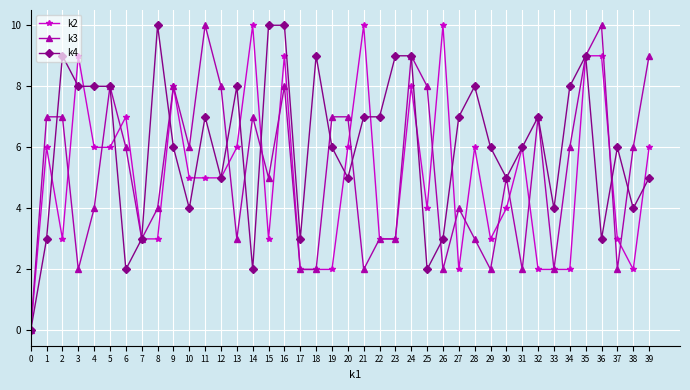

Which series has the largest total across all categories?

k4